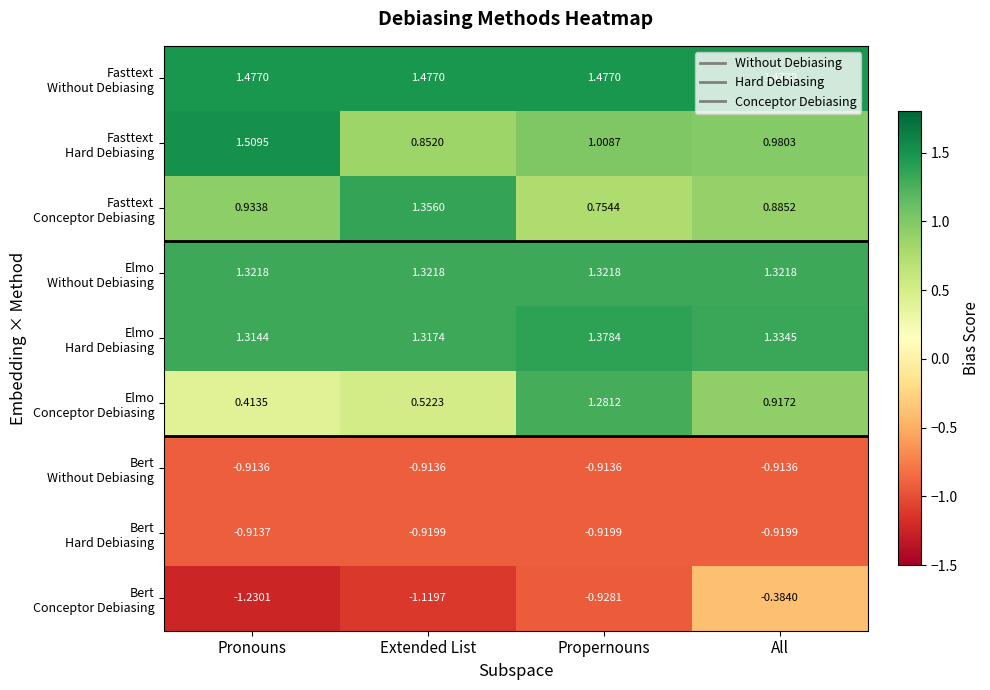

At which category is the sum across all series the highest?

All